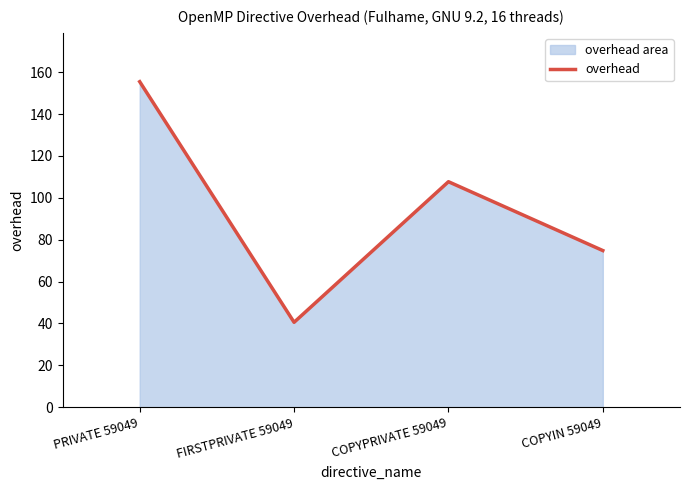

True or false: the data has more than 0 interior local peaks.

True